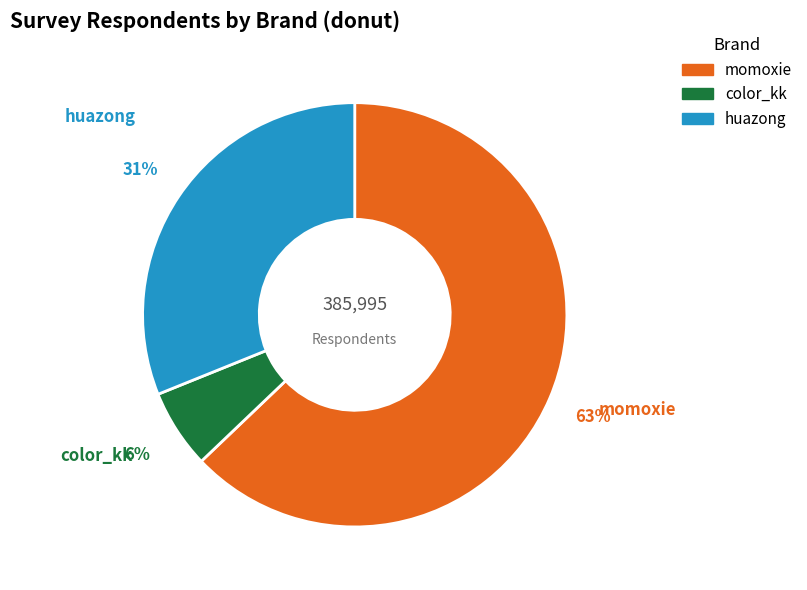

What percentage is the color_kk slice, to the nearest percent?

6%